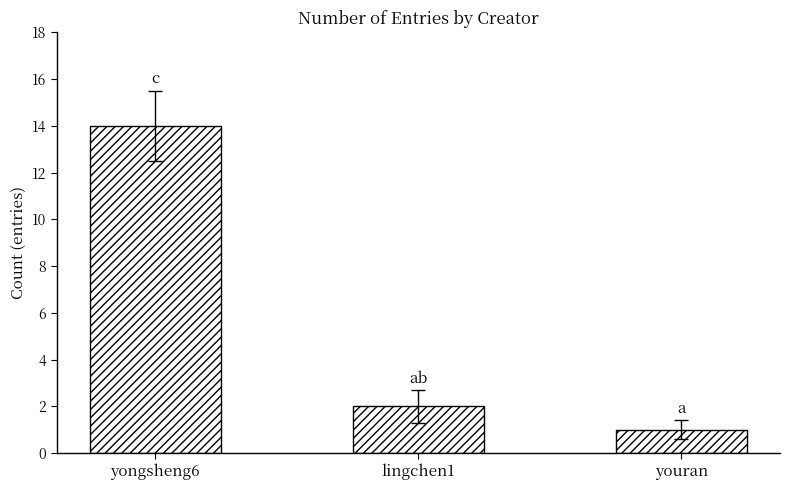

What is the sum of the values at lingchen1 and youran?

3